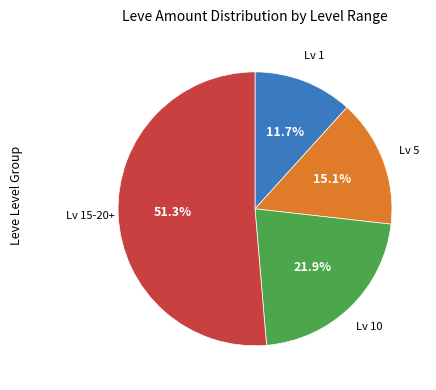

Does any single category account for the majority?

Yes